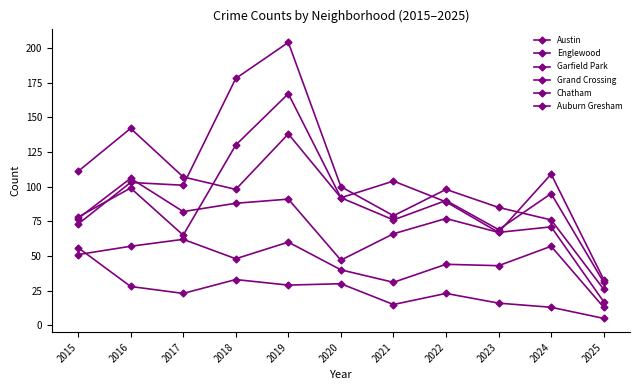

How many data points in Garfield Park are less than 98?

5